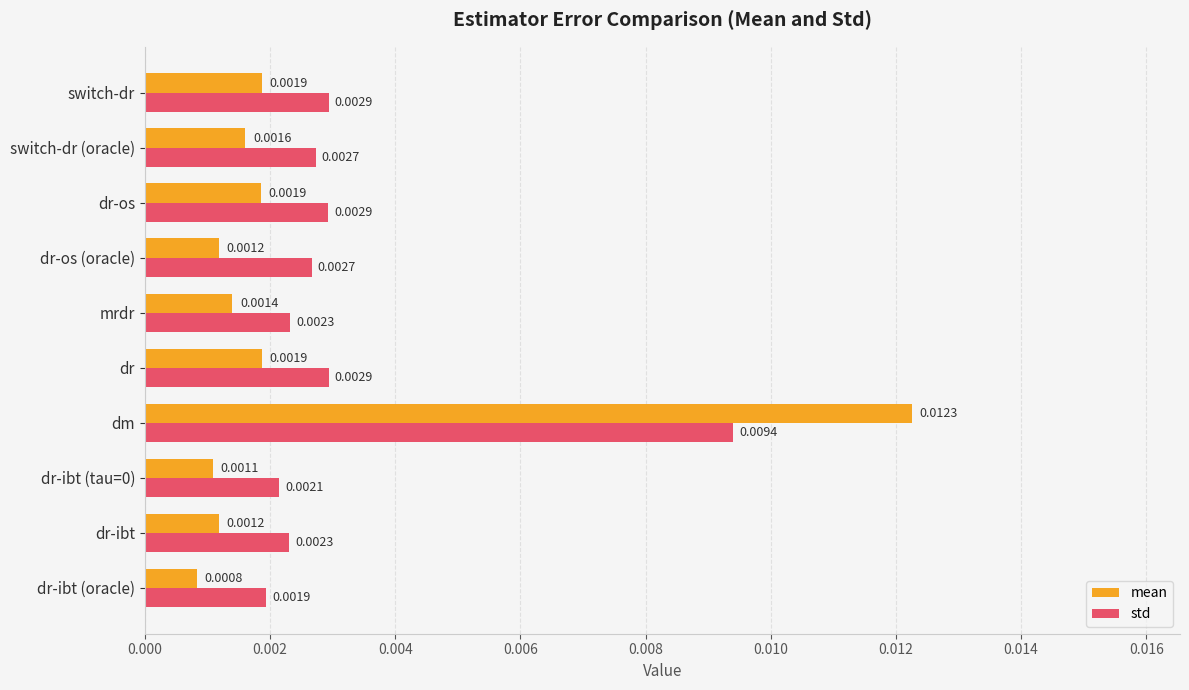

Rank the series at dm from lowest to highest value.

std, mean